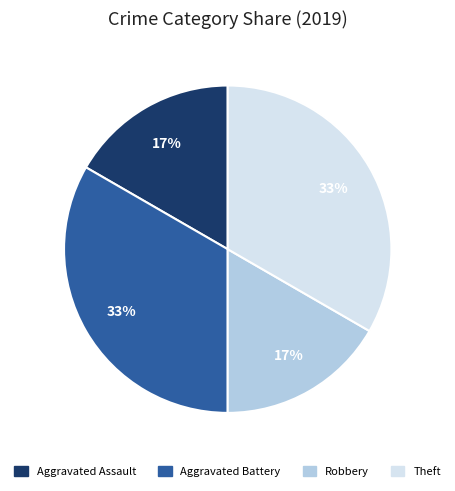

To the nearest percent, what is the average slice percentage?

25%